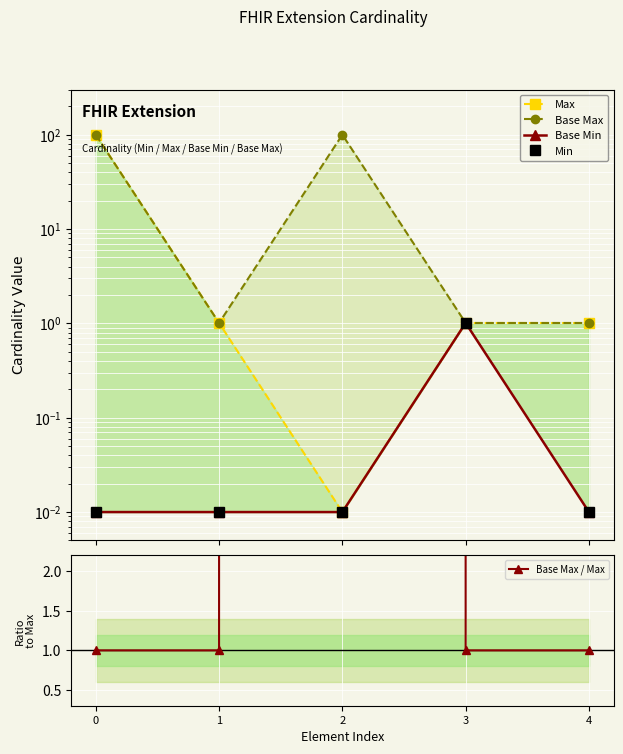

How many data points in Max are less than 1?

1